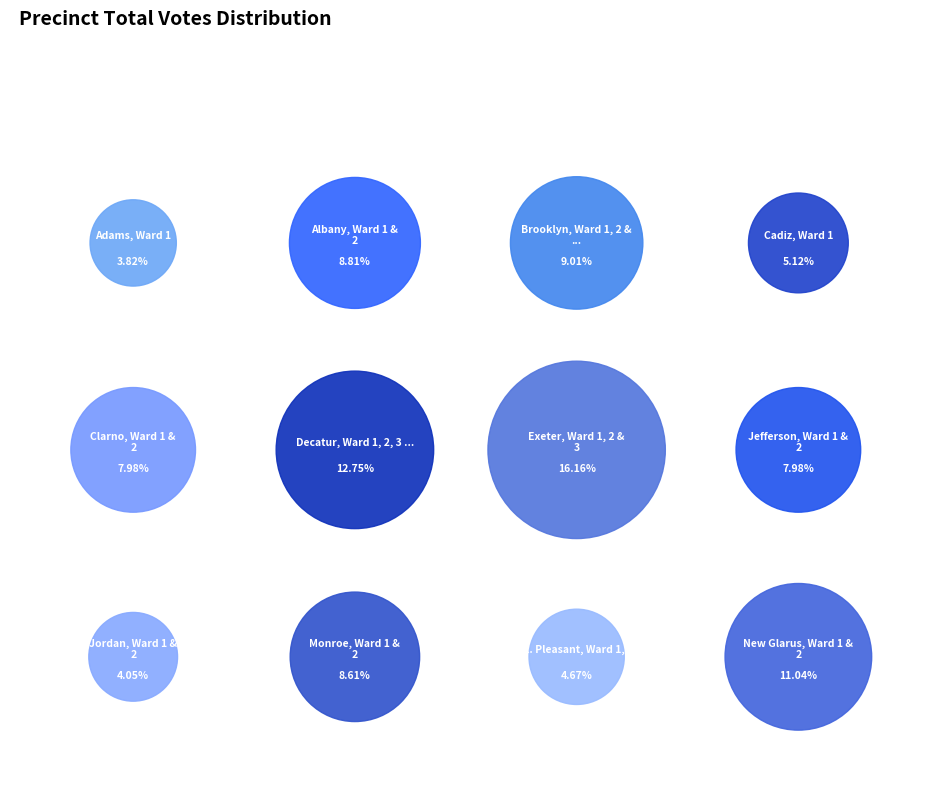

To the nearest percent, what is the difference between the largest and smallest slice percentages?

12%